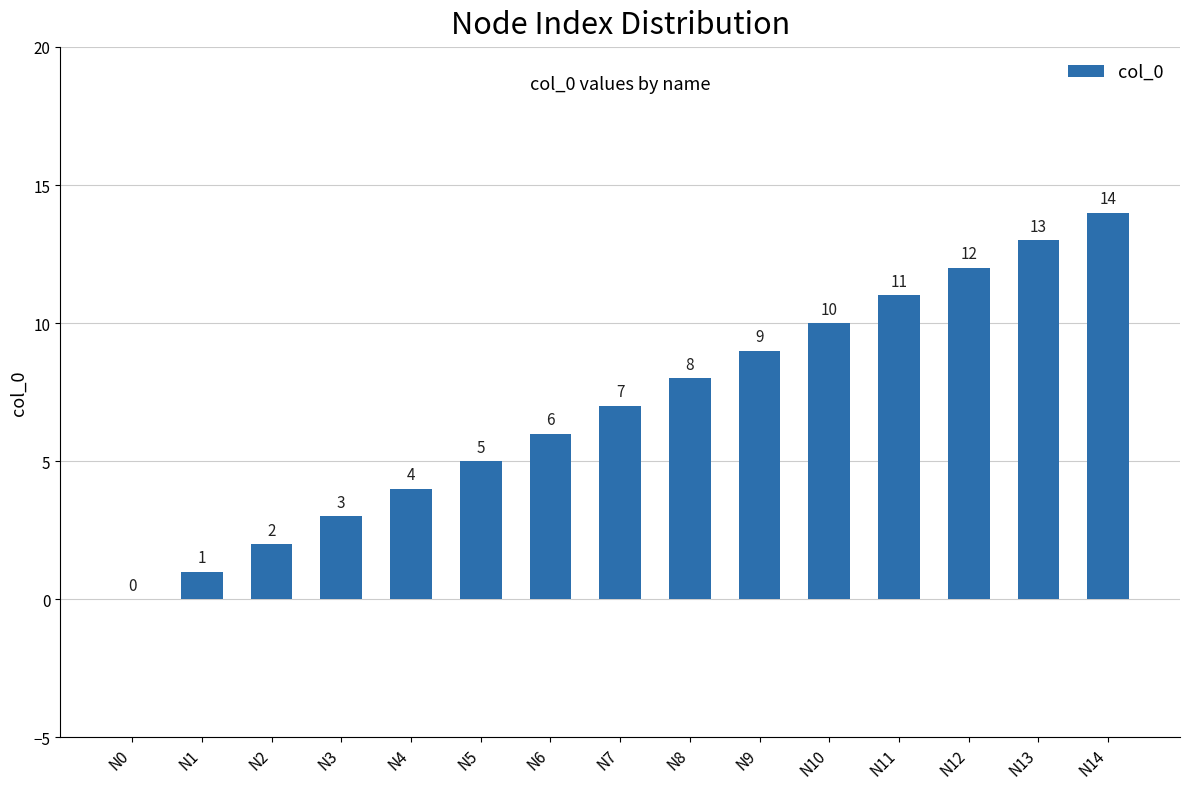

Approximately how many times larger is the value at N5 compared to N14?

0.4